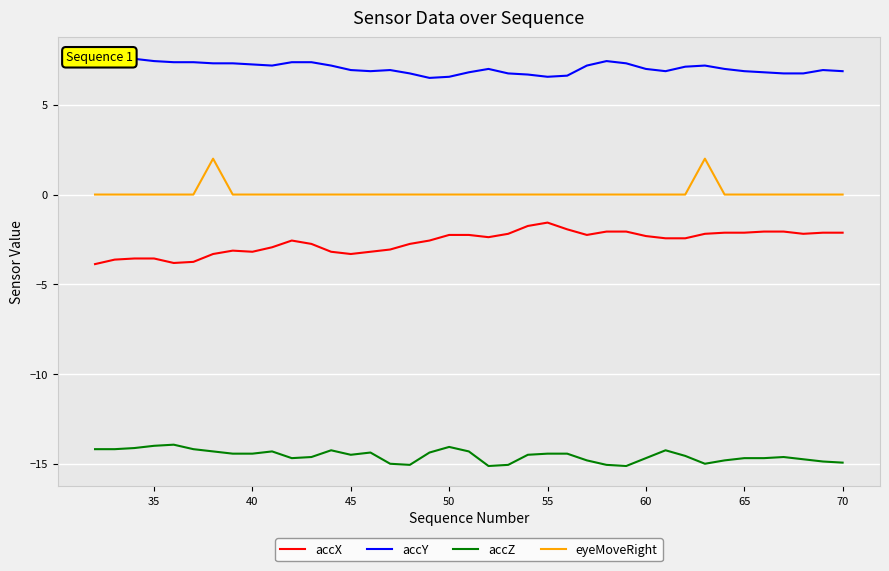

What is the minimum value shown in the chart?

-15.1